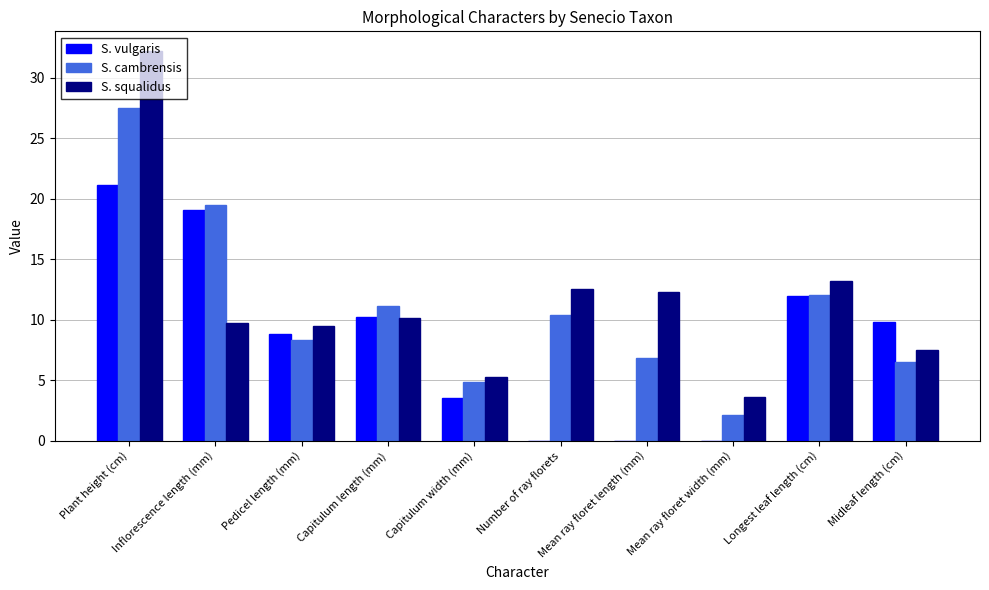

What is the sum of all S. vulgaris values?

84.5